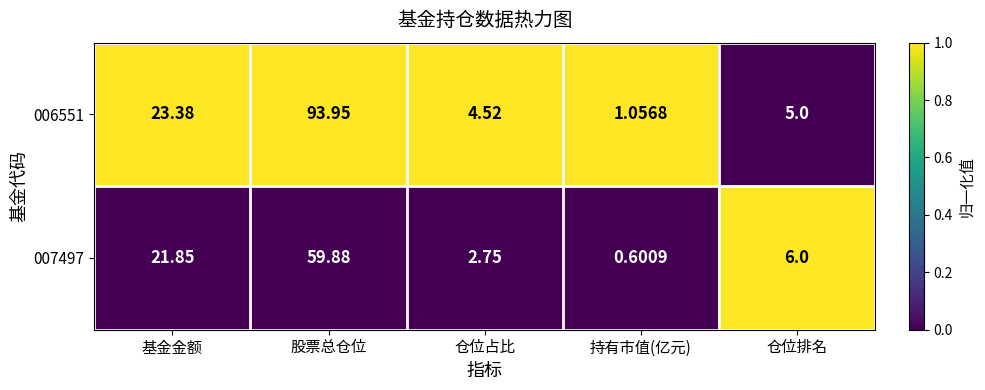

Where is 007497 nearest to the value 30?

基金金额